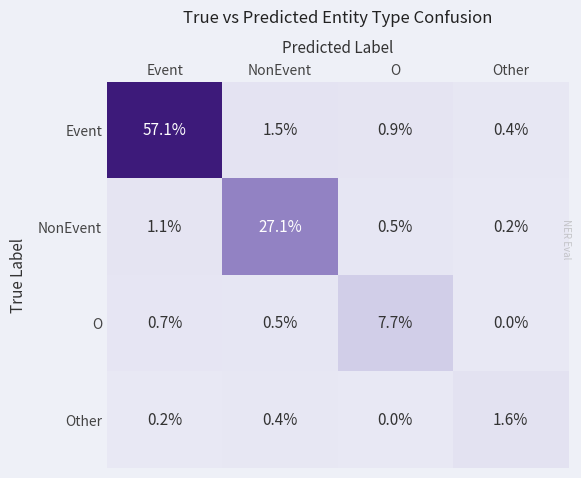

What is the spread (max minus min) of values at O?

7.7